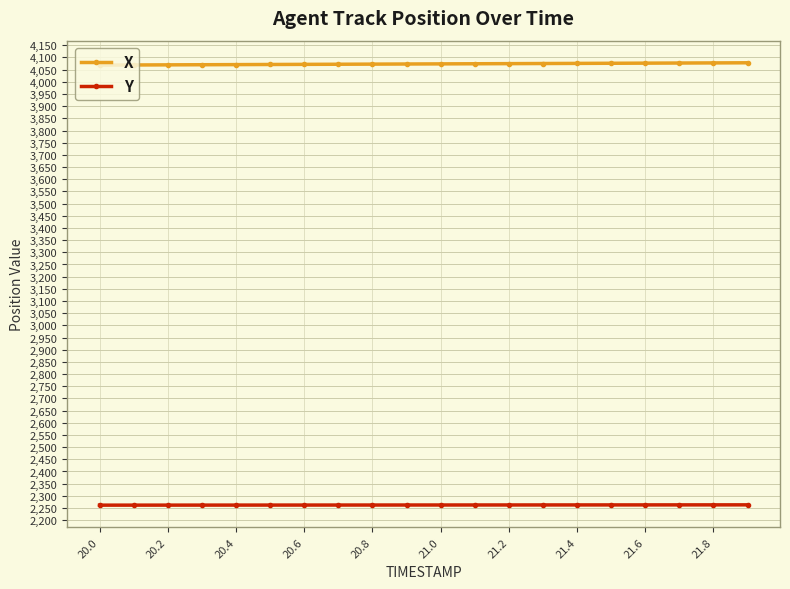

What is the value of the X point at the 9th from the left?

4072.7